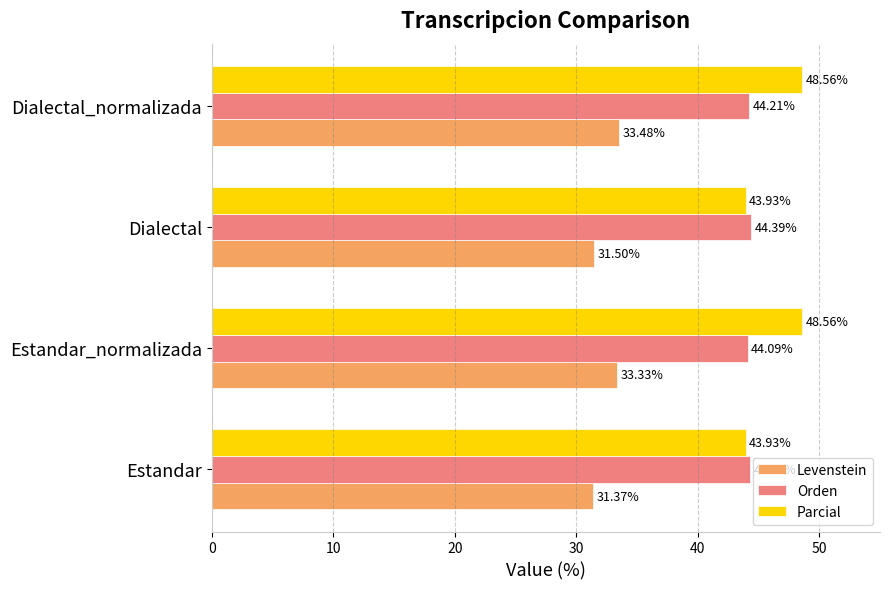

Which label corresponds to the smallest value in the chart?

Estandar